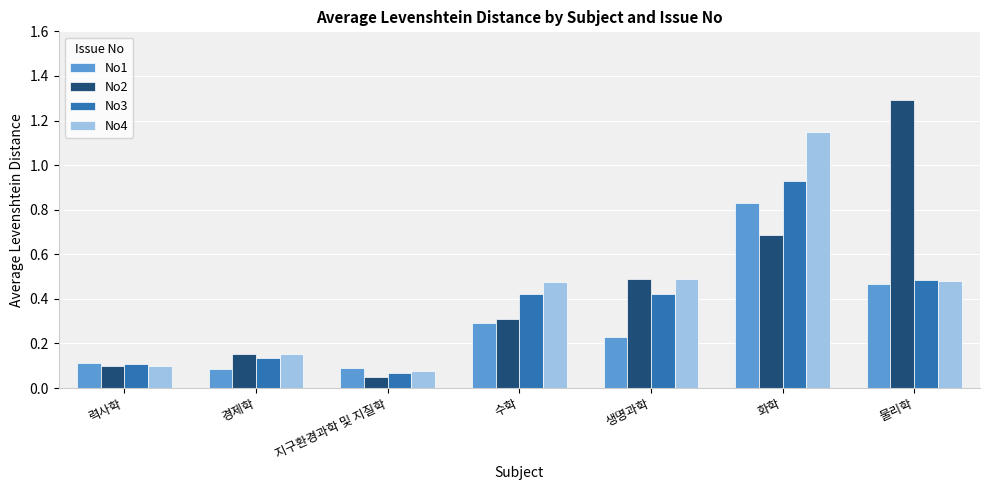

Is it true that No1 equals 0.3 at 수학?

True